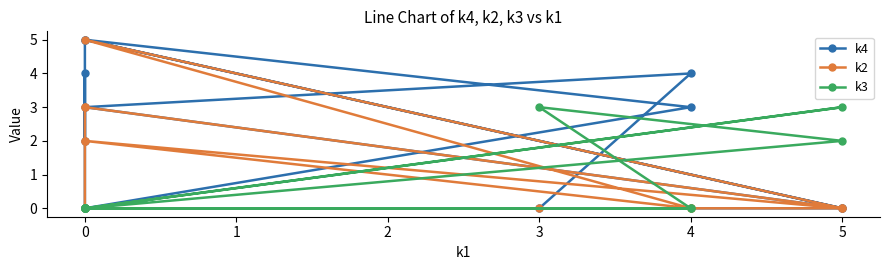

The k4 series shows 9 at 0. True or false?

False